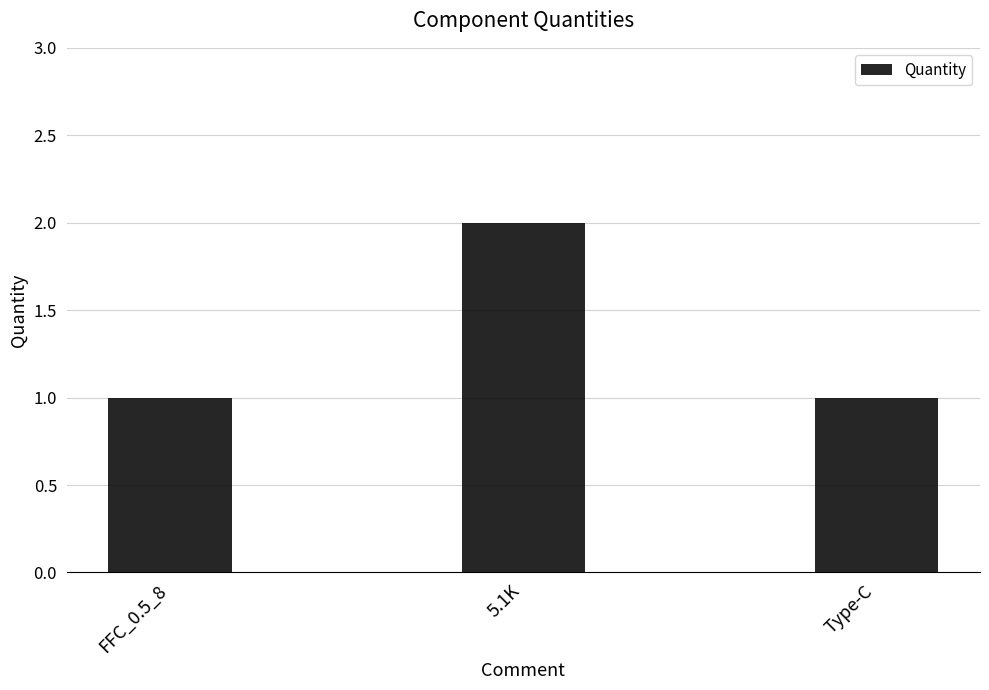

What is the sum of the values at Type-C and 5.1K?

3